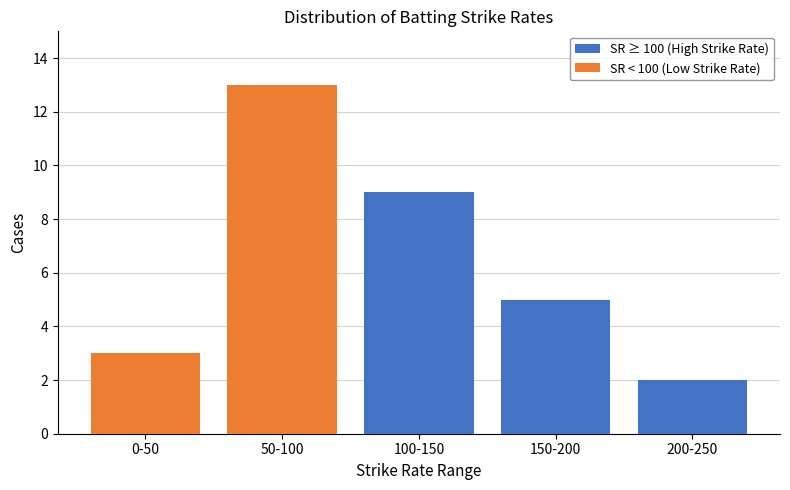

Reading left to right, list the values for the SR ≥ 100 (High Strike Rate) series.

0-50=0	50-100=0	100-150=9	150-200=5	200-250=2